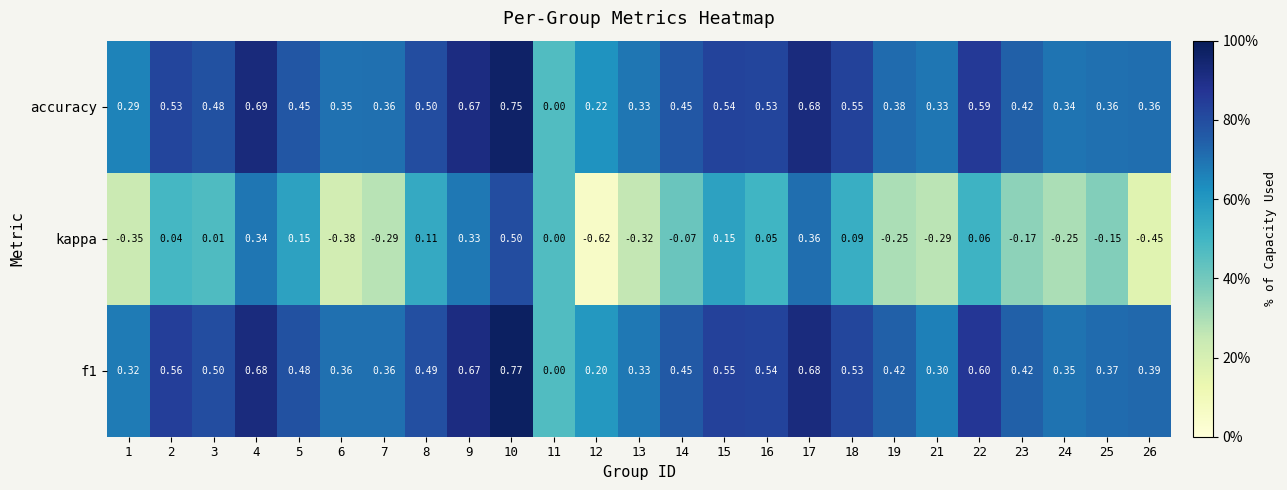

Is the value of kappa at 24 greater than the value of f1 at 17?

No